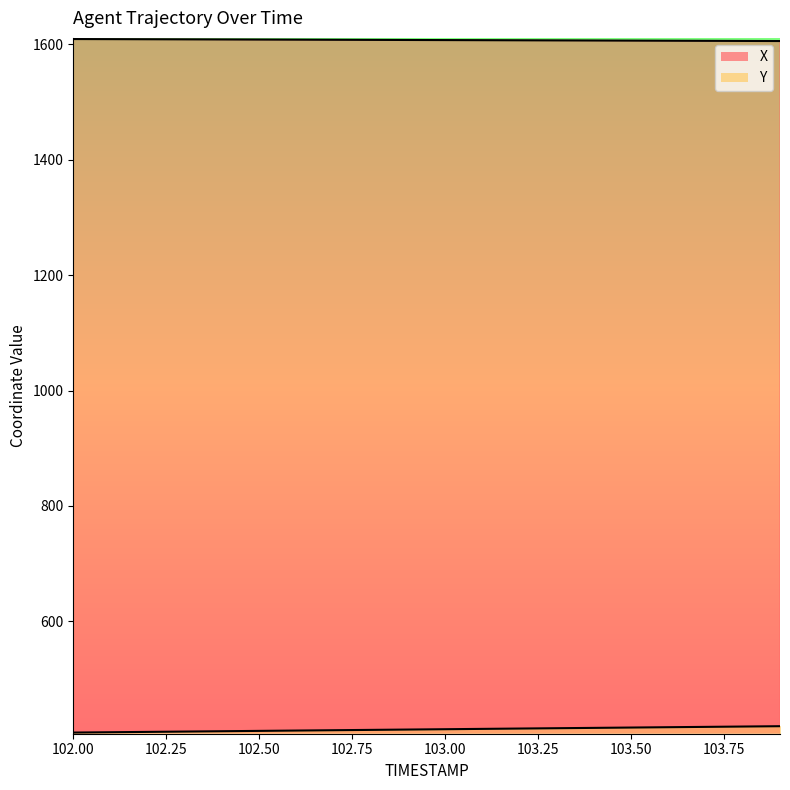

Reading left to right, transcribe all the data shown in this chart.

X: 102.0=1609.0	102.1=1608.9	102.2=1608.7	102.3=1608.5	102.4=1608.3	102.5=1608.2	102.6=1608.0	102.7=1607.8	102.8=1607.6	102.9=1607.4	103.0=1607.2	103.1=1607.1	103.2=1606.9	103.3=1606.7	103.4=1606.5	103.5=1606.3	103.6=1606.1	103.7=1606.0	103.8=1605.8	103.9=1605.6
Y: 102.0=407.3	102.1=407.9	102.2=408.5	102.3=409.1	102.4=409.7	102.5=410.2	102.6=410.8	102.7=411.4	102.8=412.0	102.9=412.6	103.0=413.1	103.1=413.7	103.2=414.3	103.3=414.9	103.4=415.5	103.5=416.0	103.6=416.6	103.7=417.2	103.8=417.8	103.9=418.4